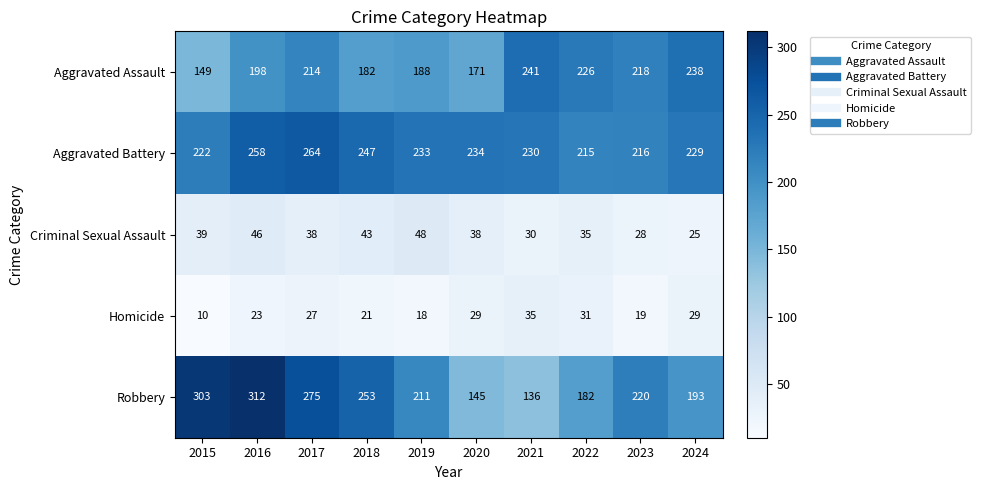

Is it true that Aggravated Assault equals 71 at 2015?

False